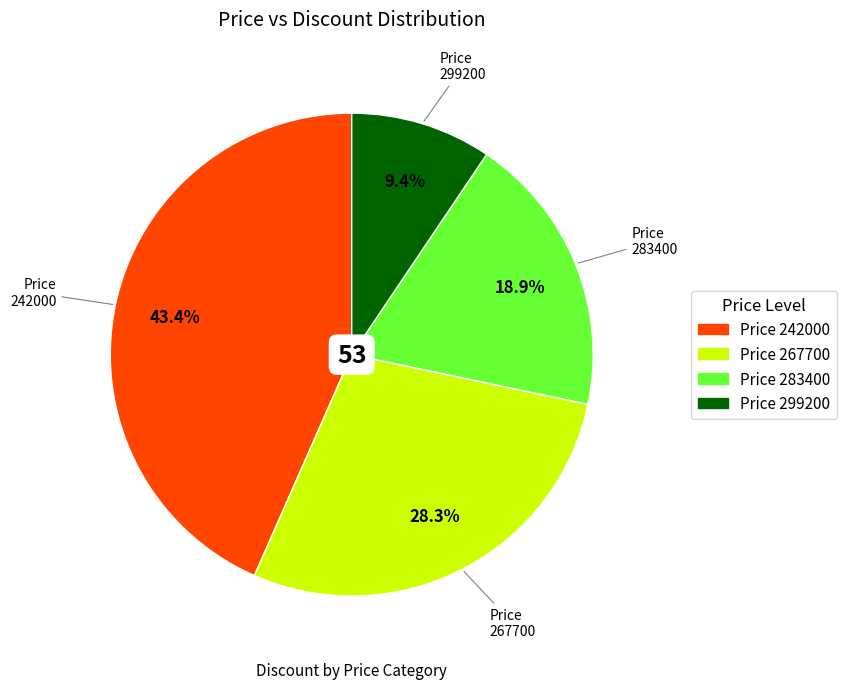

Is there a majority slice in this chart?

No